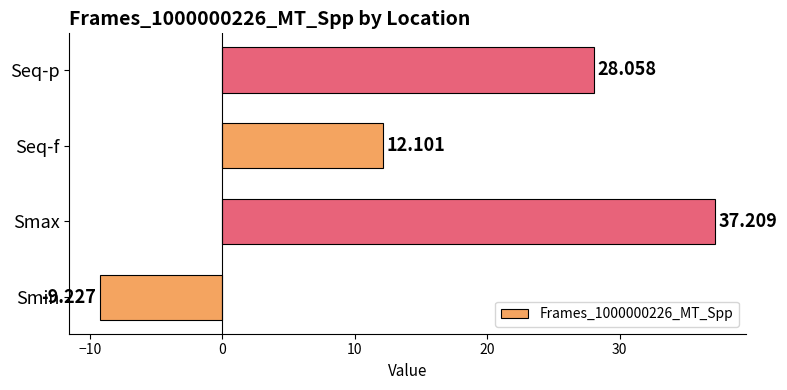

Which label corresponds to the largest value in the chart?

Smax